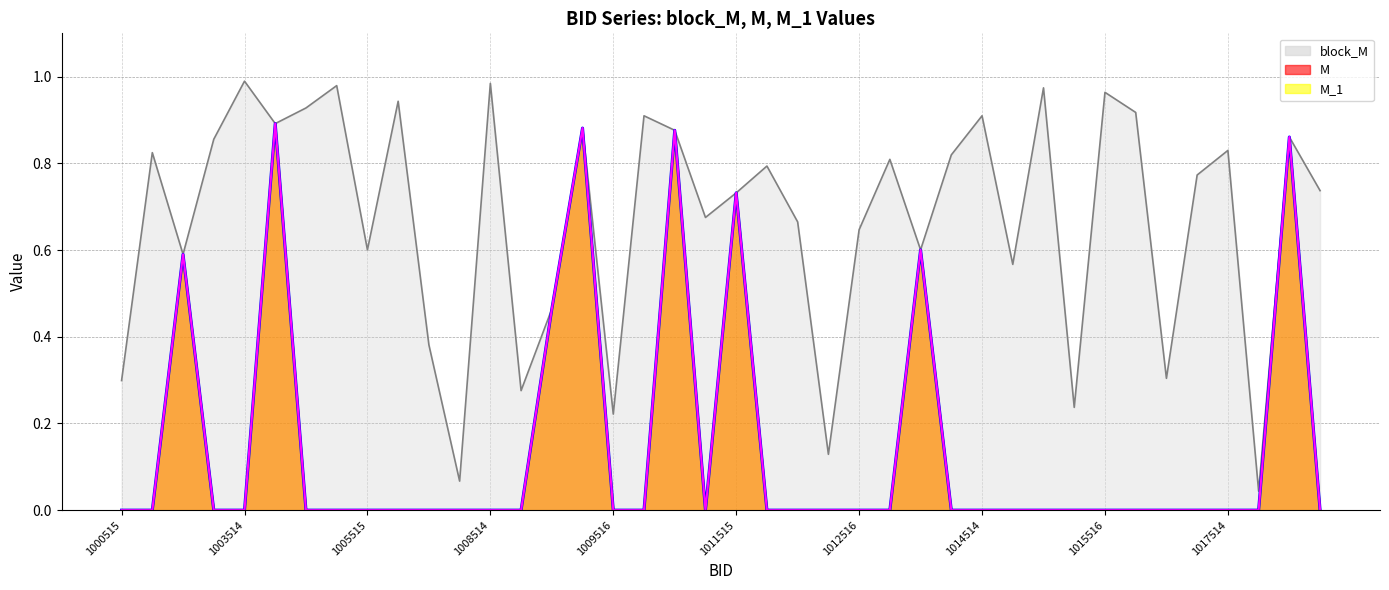

True or false: block_M and M intersect in this chart.

False